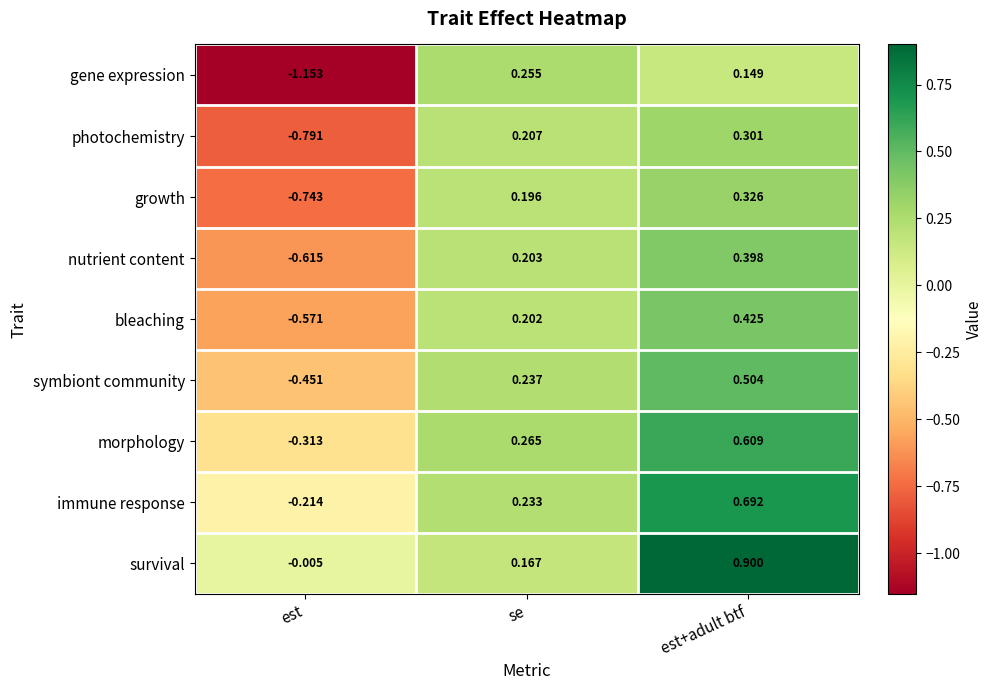

Is the value of nutrient content at est greater than the value of growth at se?

No